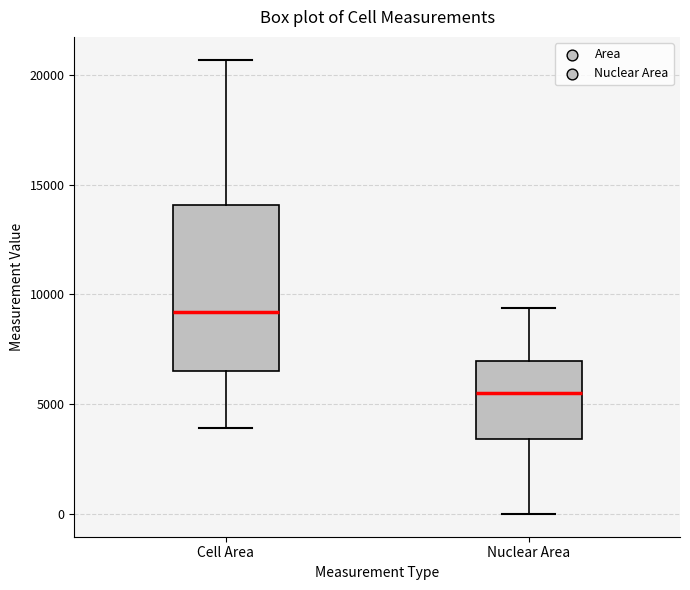

Reading left to right, read every box against the y-axis: the position of its median line, the range the box covers, and the ends of its whiskers. The values are not printed on the chart, so give them approximately, as read against the axis.

Cell Area: median 9000, box 6500 to 14000, whiskers 4000 to 20500
Nuclear Area: median 5500, box 3500 to 7000, whiskers 0 to 9500